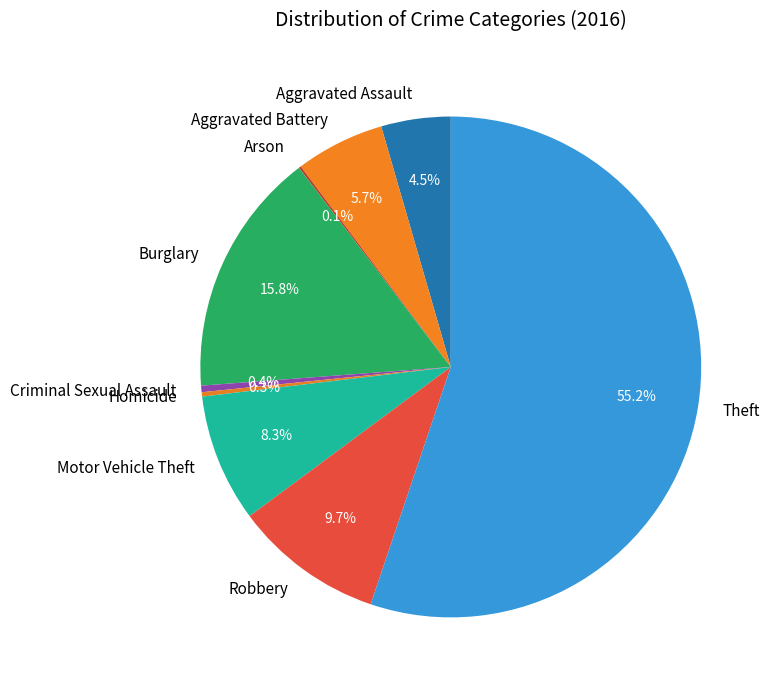

Approximately how many times larger is the value at Aggravated Assault compared to Robbery?

0.5